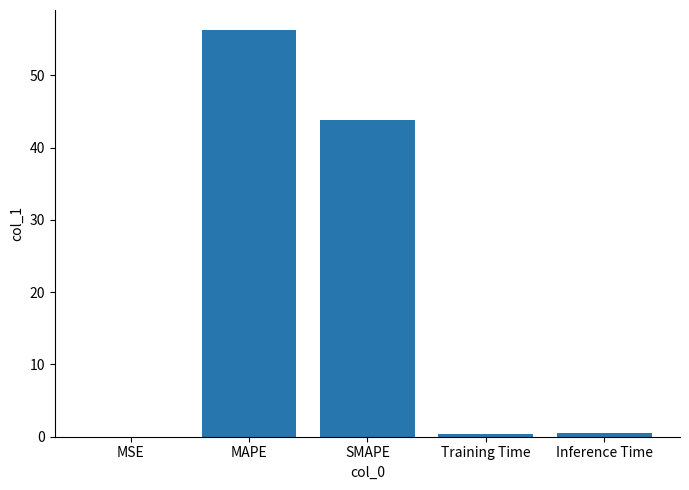

How many series are shown in this chart?

1